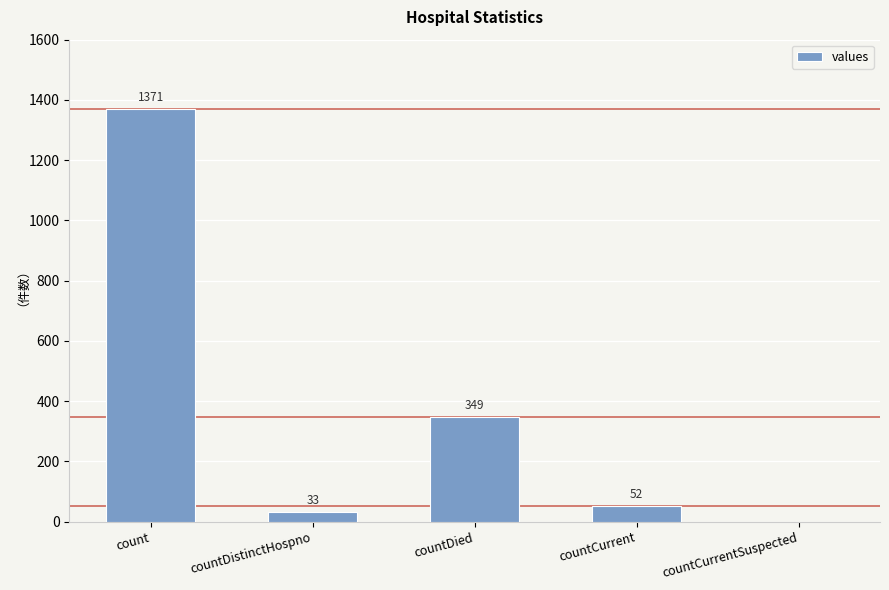

Reading right to left, transcribe all the data shown in this chart.

0	52	349	33	1371